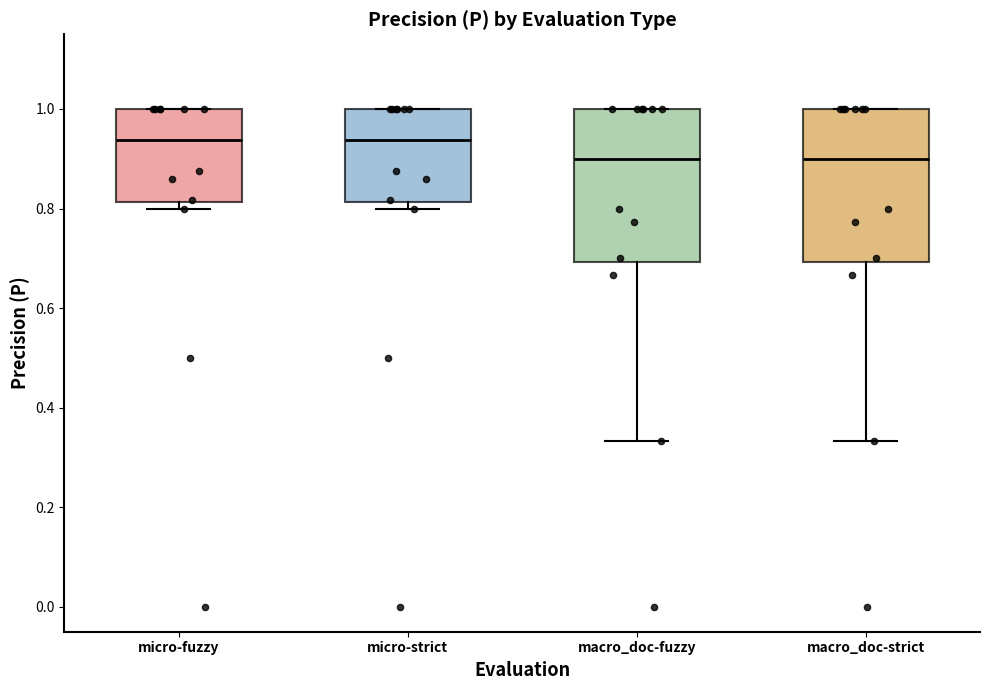

Reading left to right, read every box against the y-axis: the position of its median line, the range the box covers, and the ends of its whiskers. The values are not printed on the chart, so give them approximately, as read against the axis.

micro-fuzzy: median 0.94, box 0.82 to 1.00, whiskers 0.80 to 1.00
micro-strict: median 0.94, box 0.82 to 1.00, whiskers 0.80 to 1.00
macro_doc-fuzzy: median 0.90, box 0.70 to 1.00, whiskers 0.34 to 1.00
macro_doc-strict: median 0.90, box 0.70 to 1.00, whiskers 0.34 to 1.00